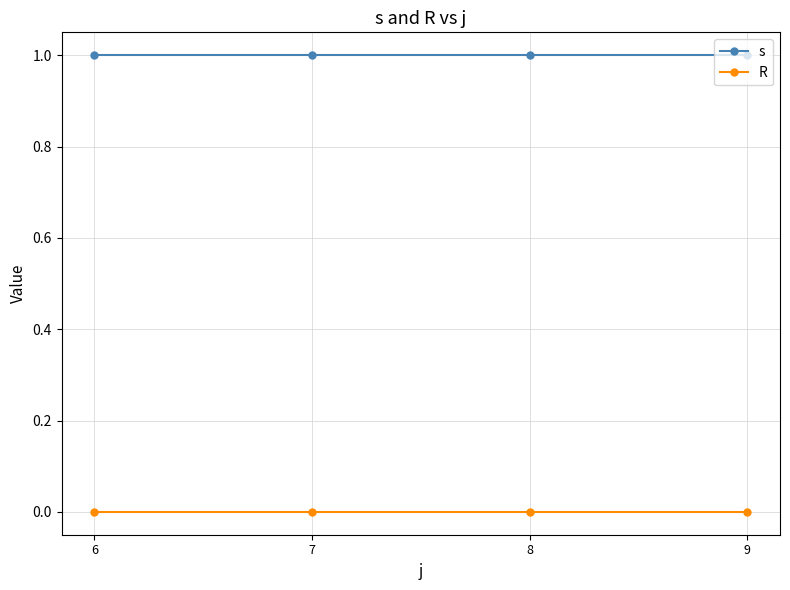

True or false: R and s cross at least once.

False